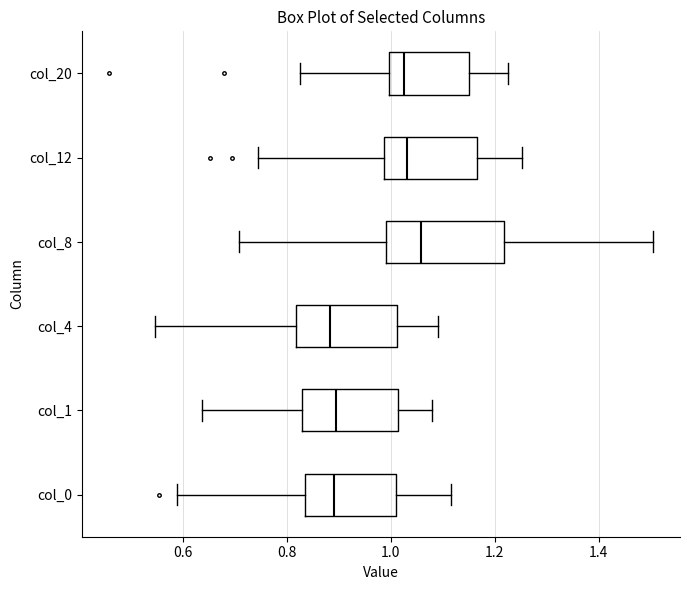

Which box is the widest, from its left edge to its right edge?

col_8